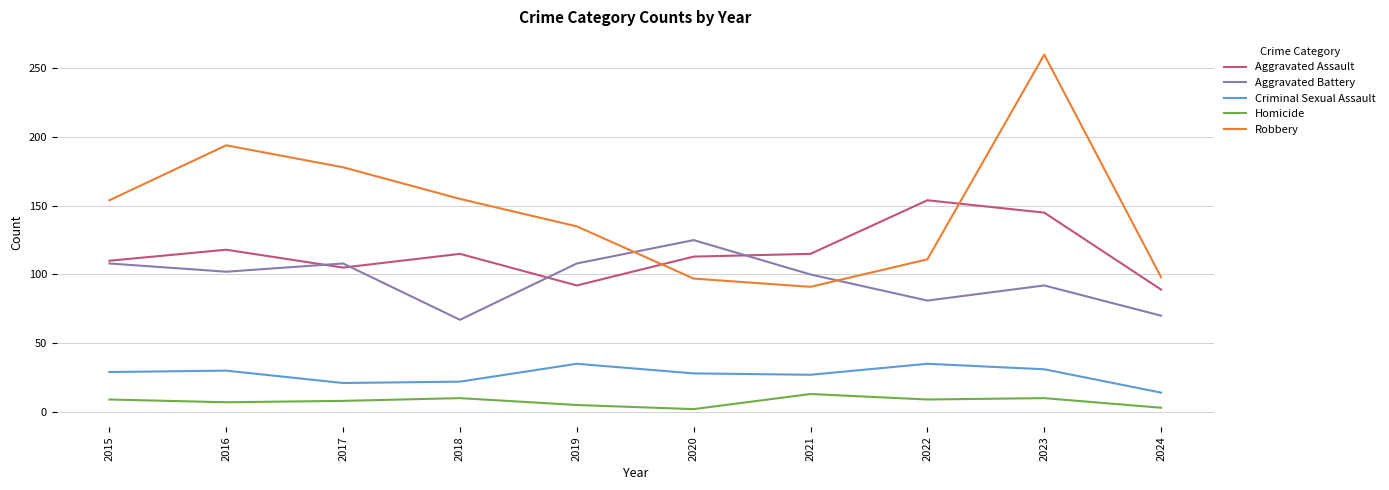

At 2019, list the series in order from largest to smallest.

Robbery, Aggravated Battery, Aggravated Assault, Criminal Sexual Assault, Homicide